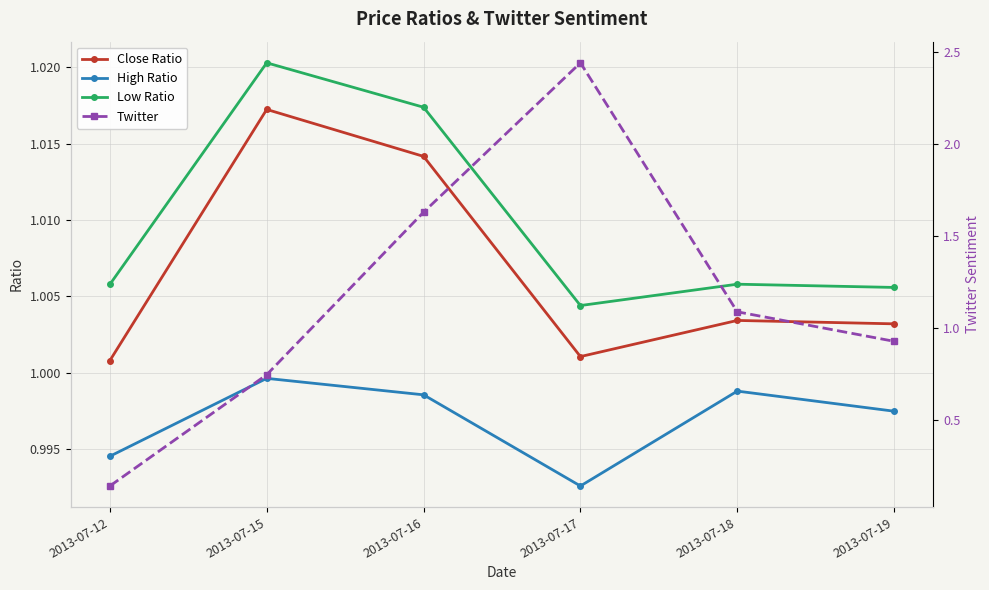

At which category is the sum across all series the highest?

2013-07-17